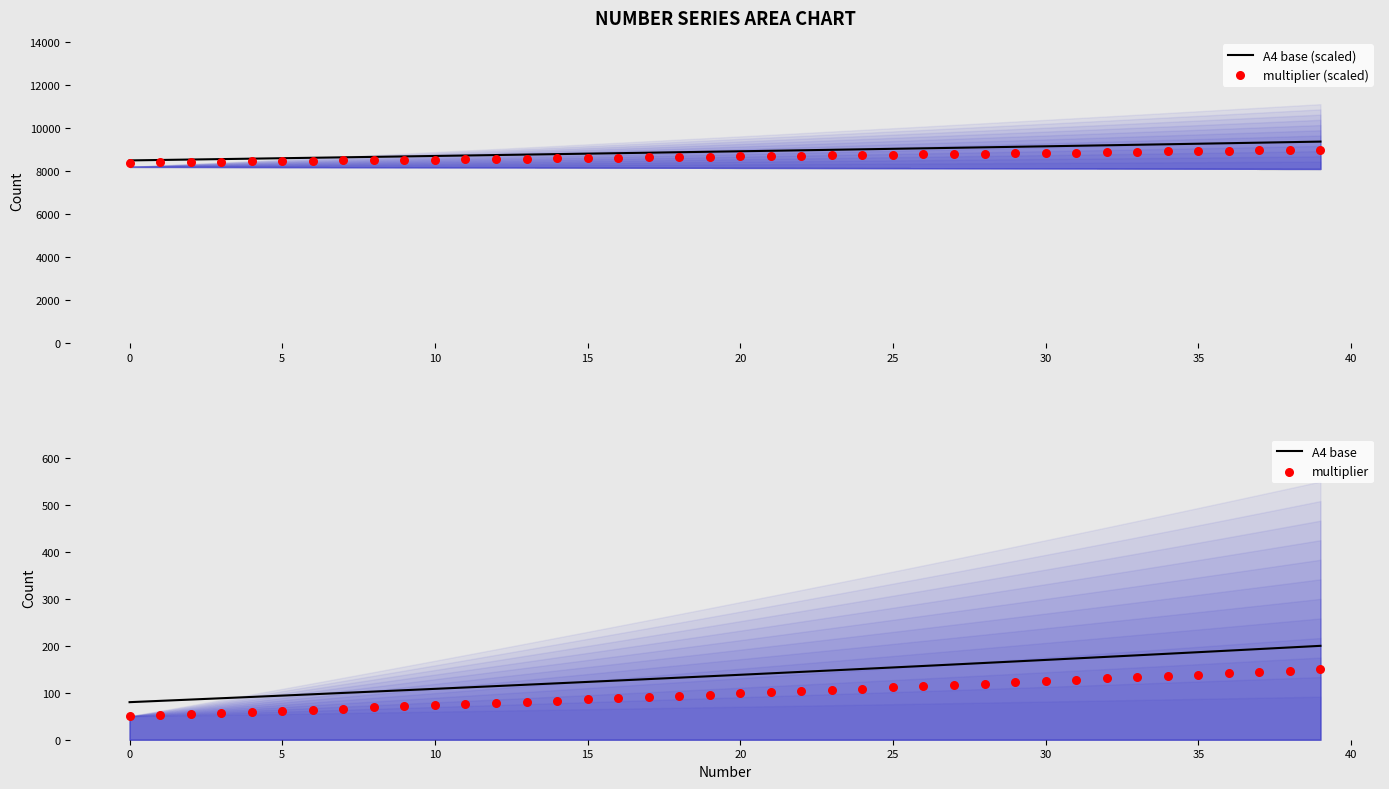

Is the value of A4 base (scaled) at 25 greater than the value of multiplier at 23?

Yes